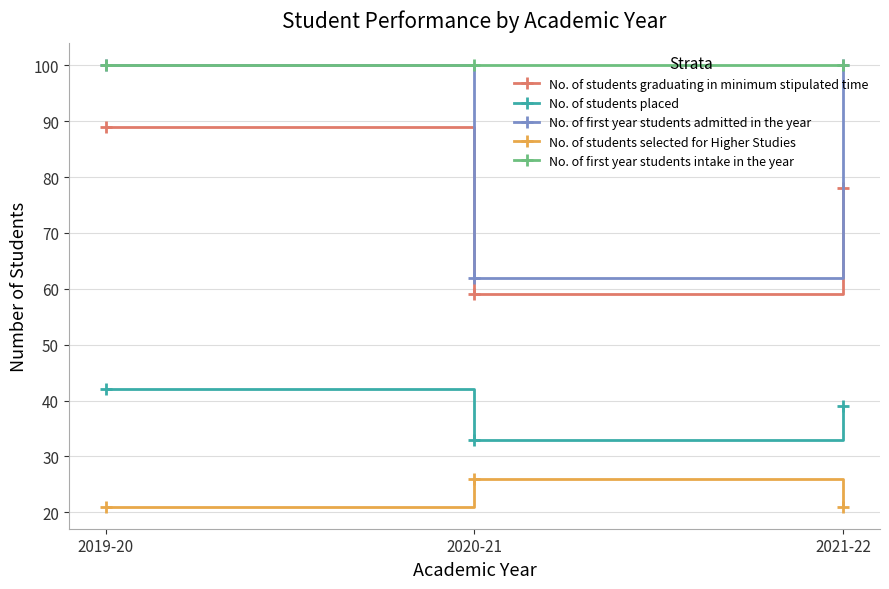

List the series in order of their overall mean, highest first.

No. of first year students intake in the year, No. of first year students admitted in the year, No. of students graduating in minimum stipulated time, No. of students placed, No. of students selected for Higher Studies